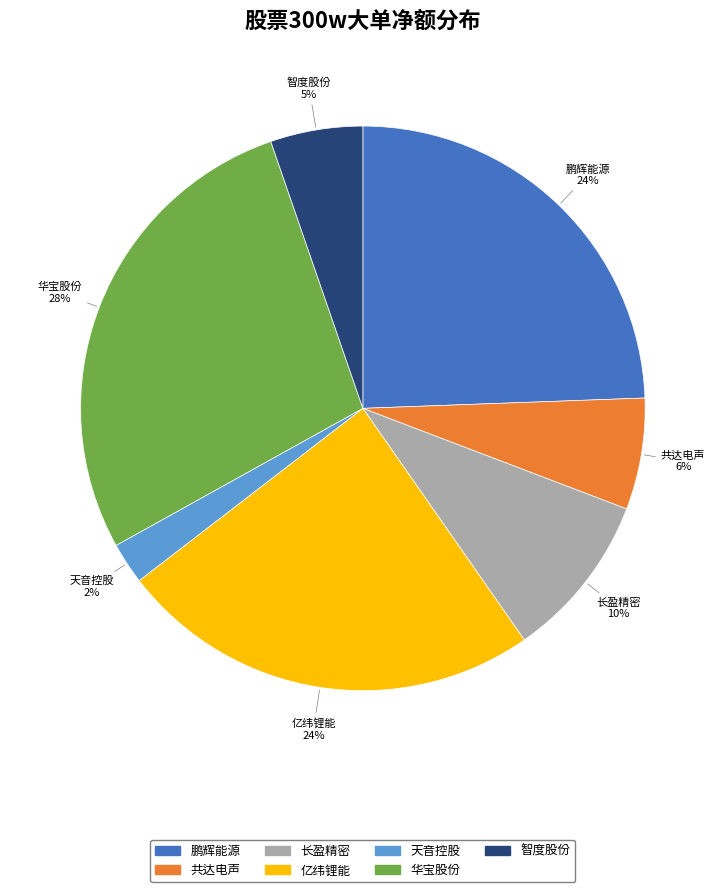

Is there any slice that represents more than half of the pie?

No